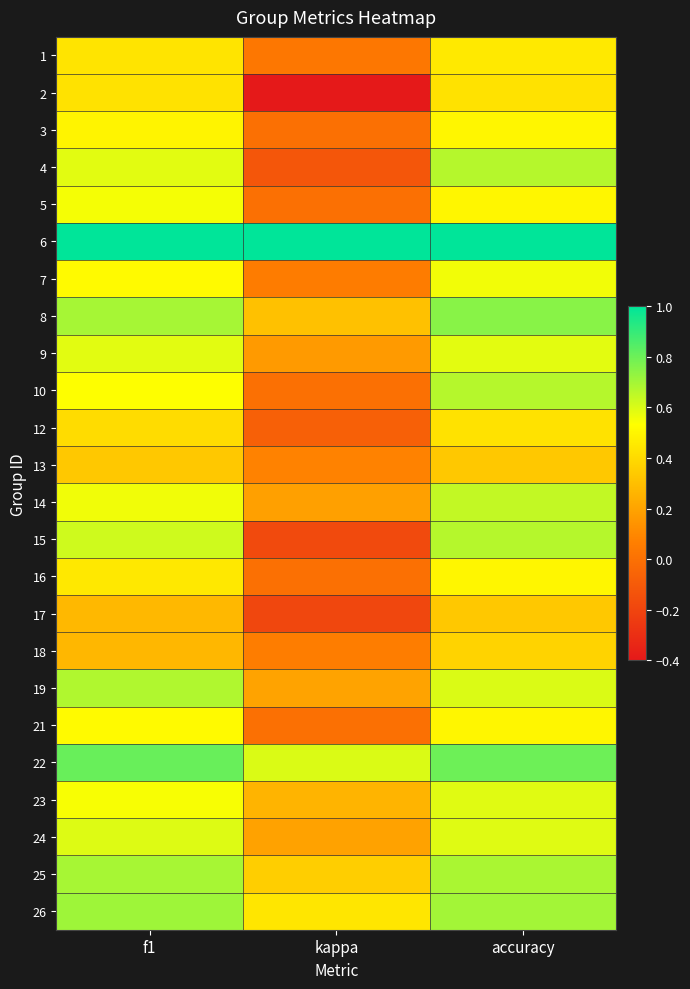

What is the minimum value shown in the chart?

-0.4